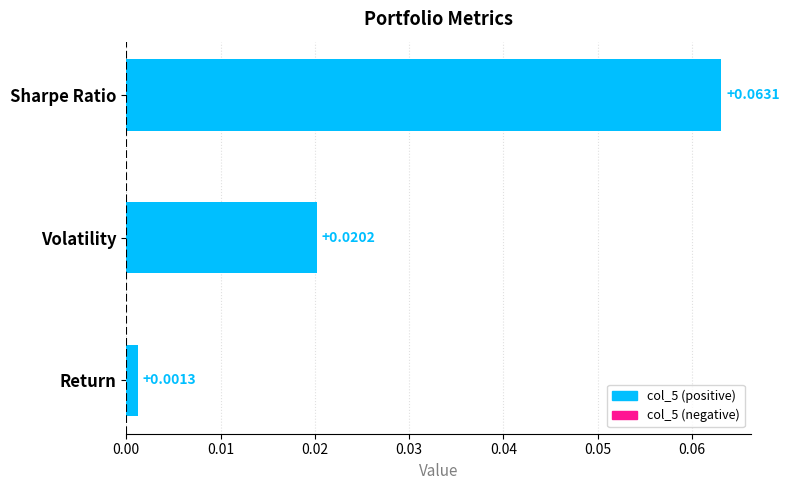

Rank the categories by value from highest to lowest.

Sharpe Ratio, Volatility, Return